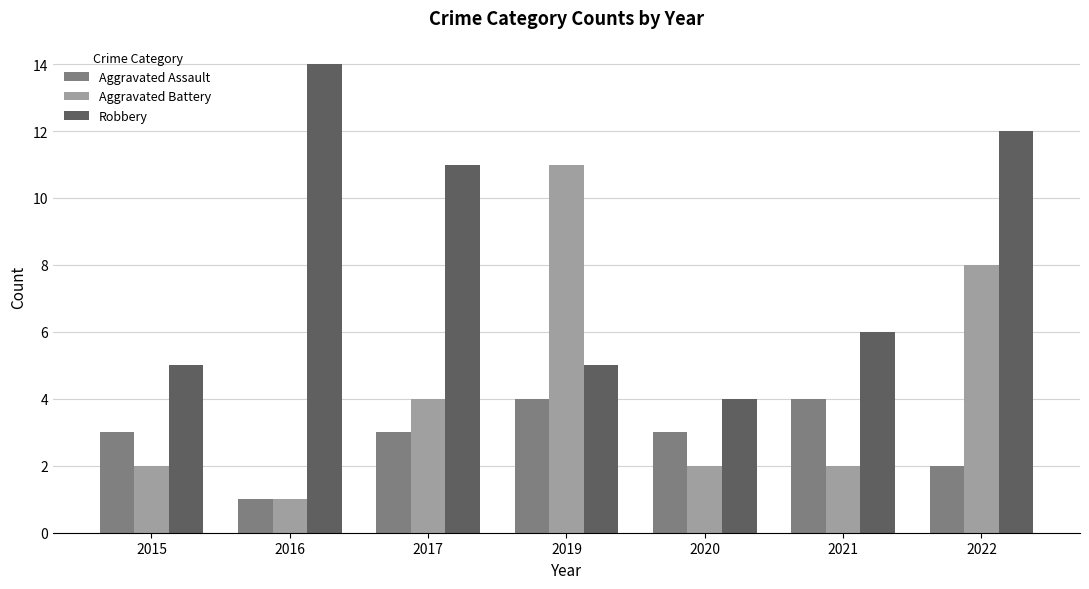

What is the difference between the maximum and minimum values in the Robbery series?

10